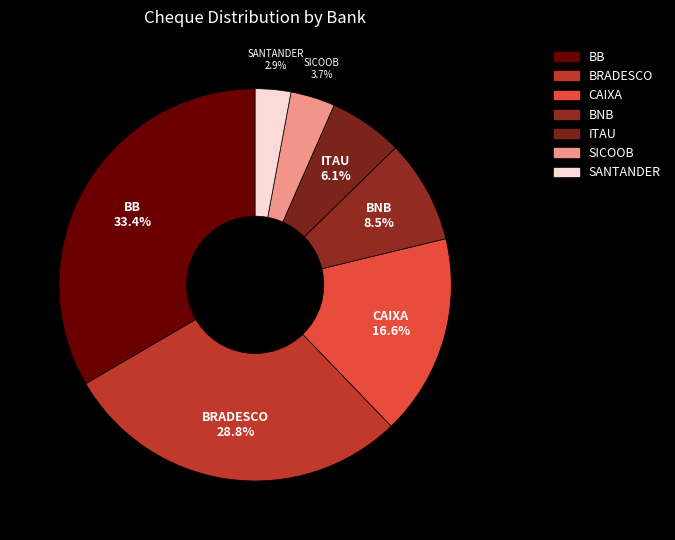

Which slice is the smallest?

SANTANDER